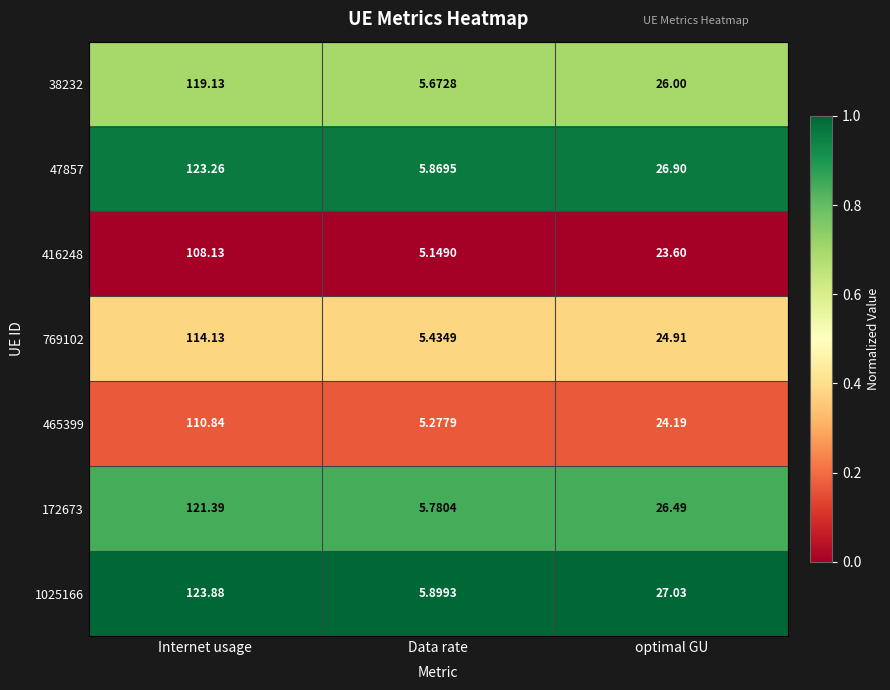

Which category has the lowest value in the 1025166 series?

Data rate